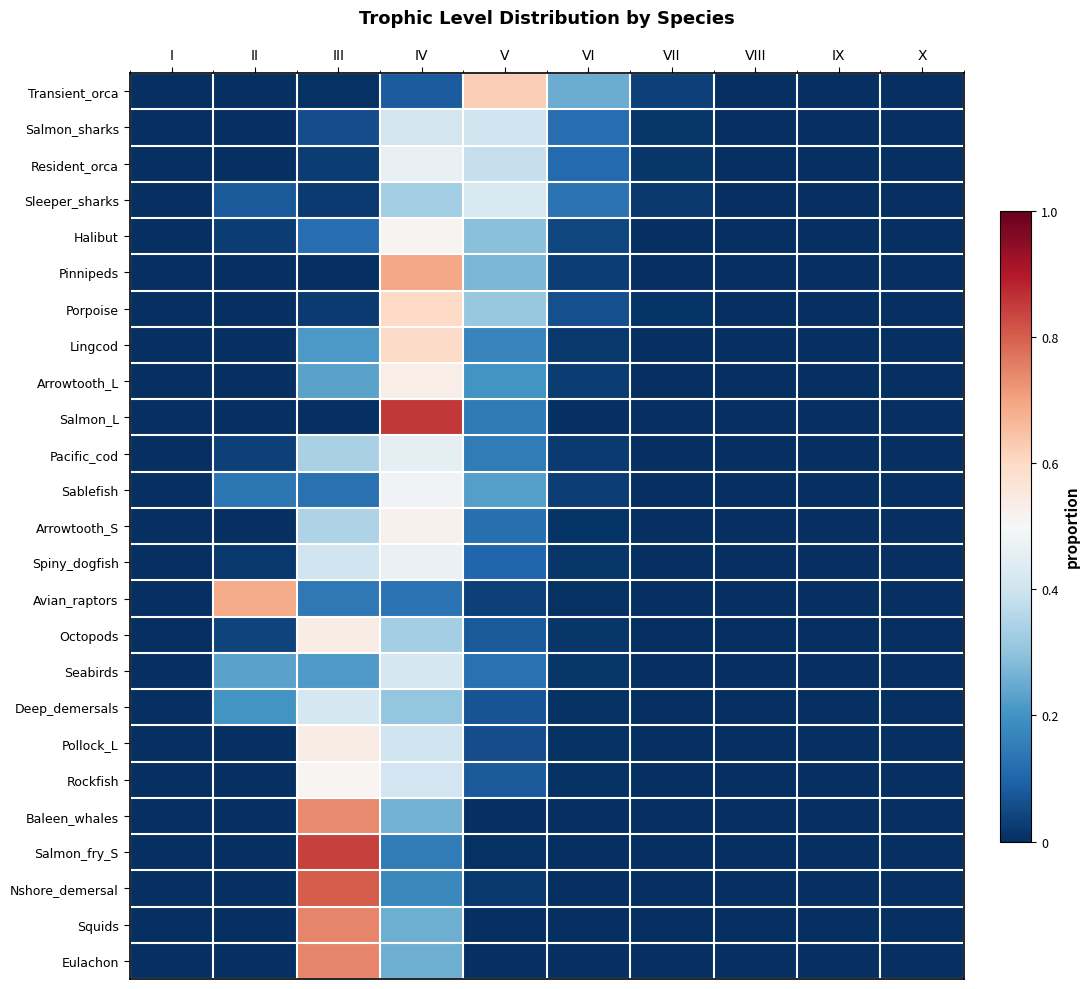

What is the difference between the highest and lowest values at V?

0.6